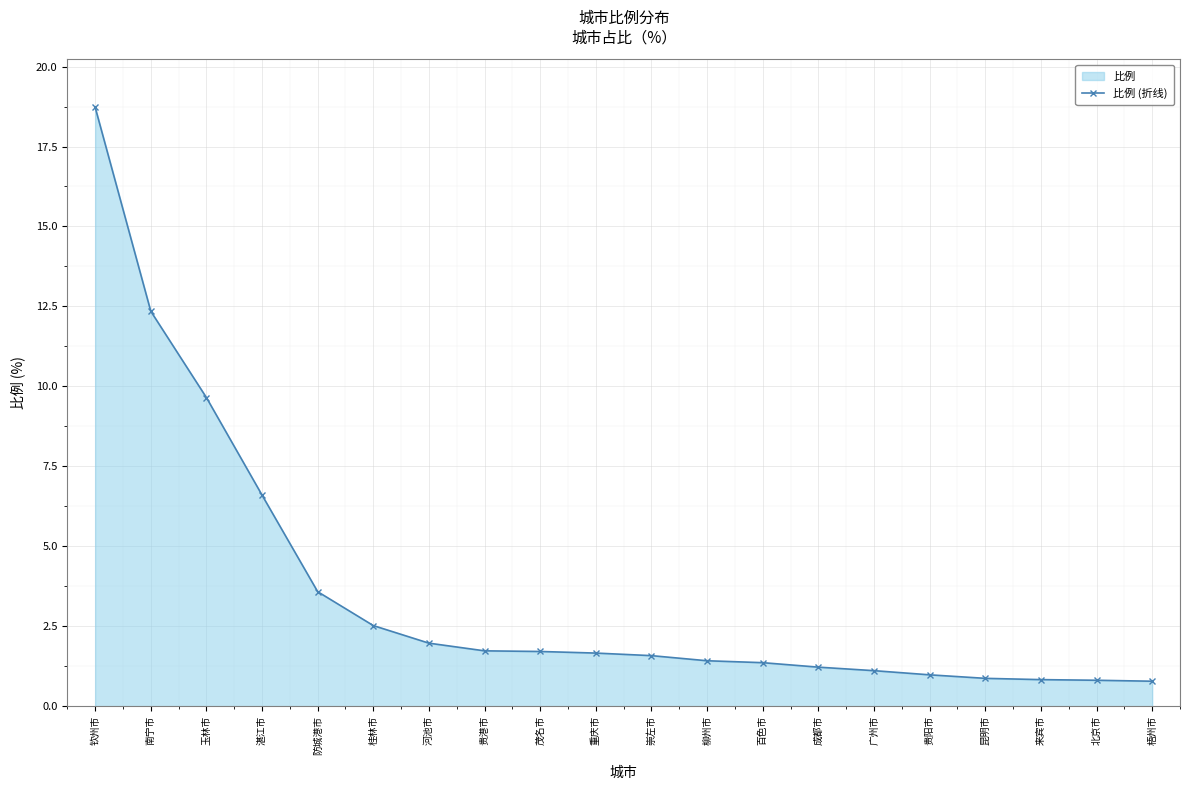

What is the average value?

3.6